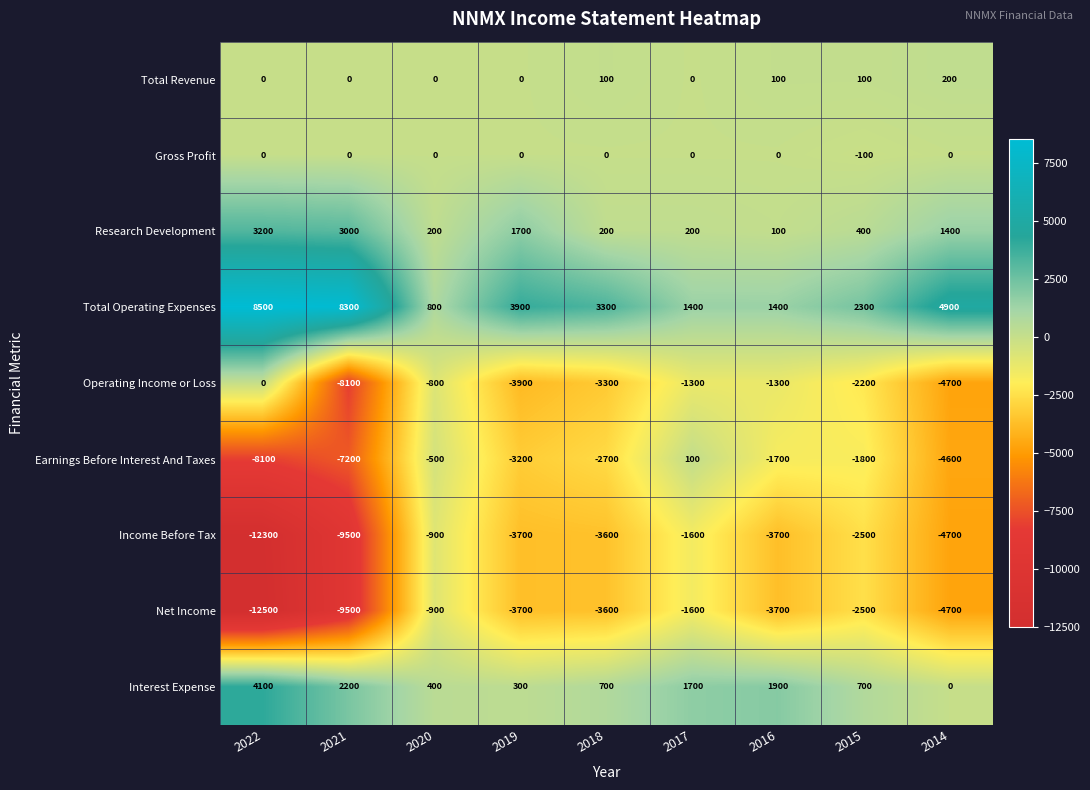

The value of Research Development at 2015 is 400. True or false?

True